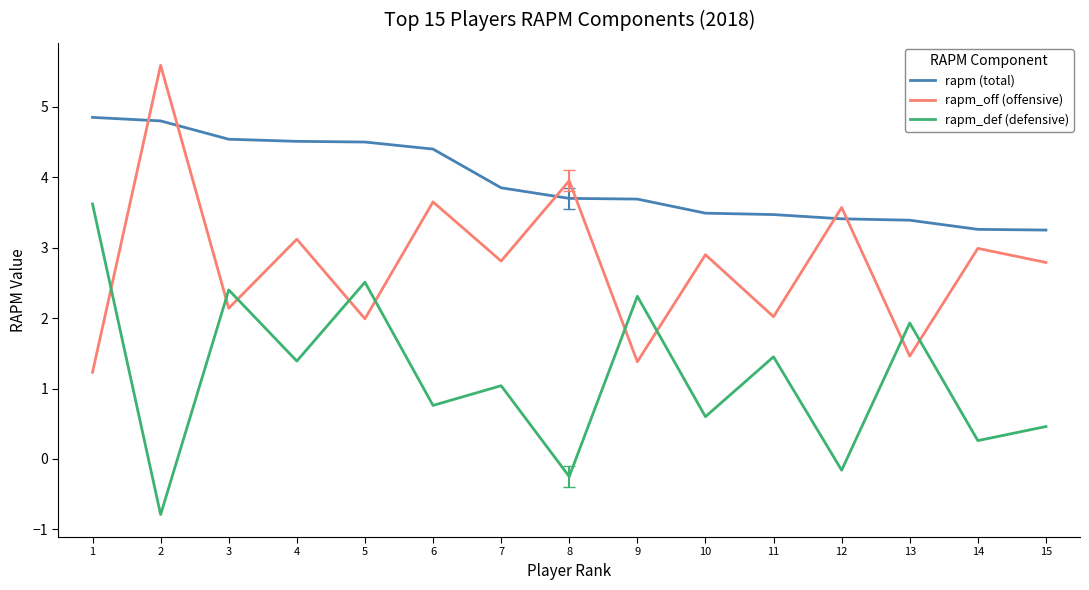

What is the difference between the maximum and minimum values in the rapm_def (defensive) series?

4.4